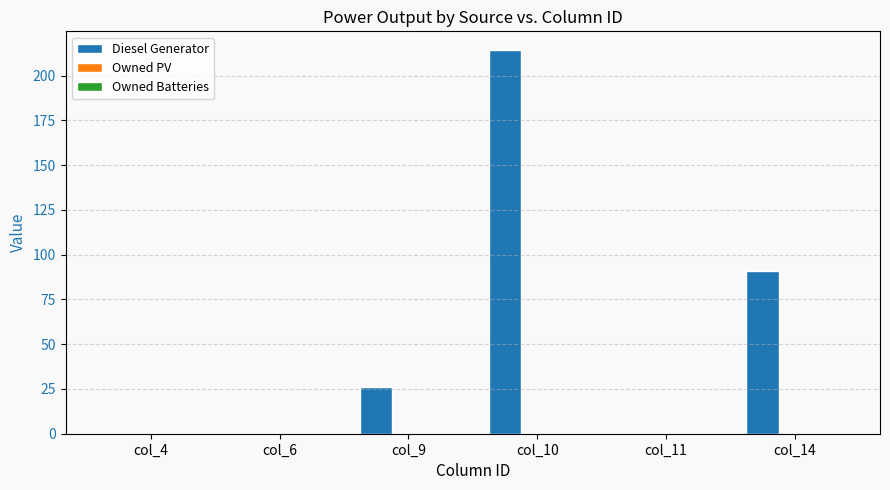

Which category has the highest value across all series?

col_10